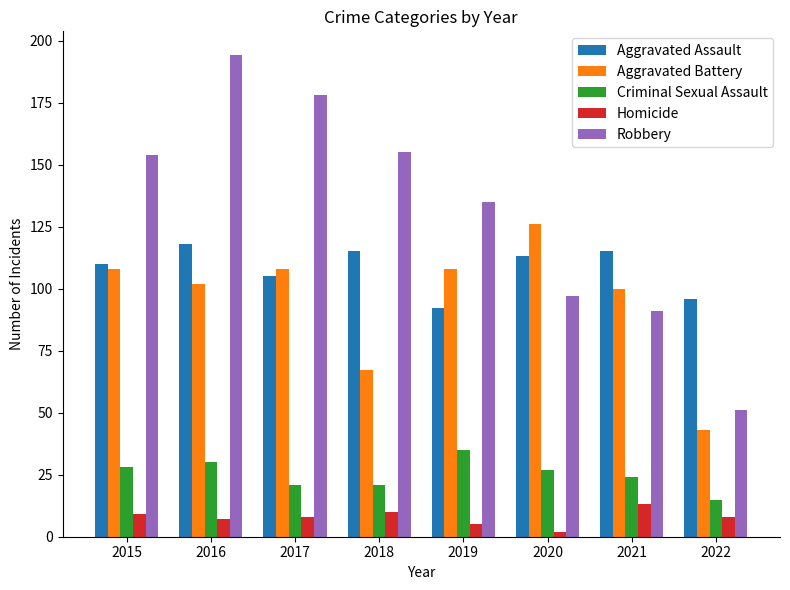

Which series has the widest spread of values?

Robbery